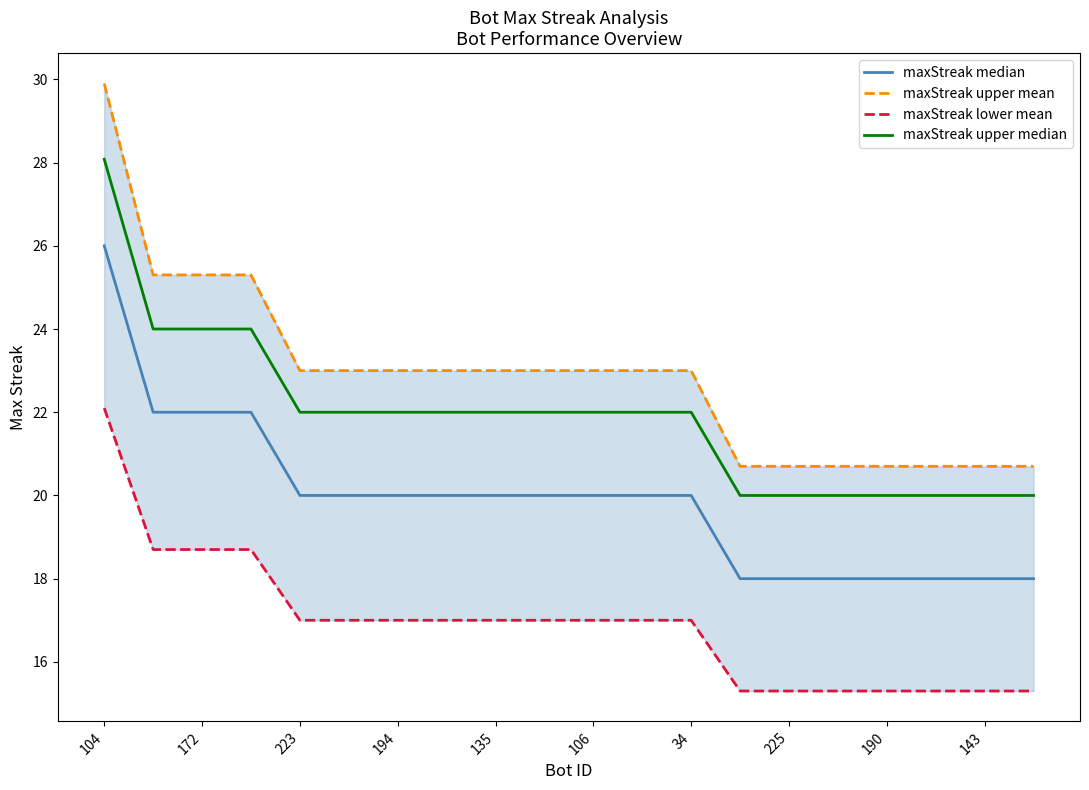

What are all the series names shown in the legend?

maxStreak median, maxStreak upper mean, maxStreak lower mean, maxStreak upper median